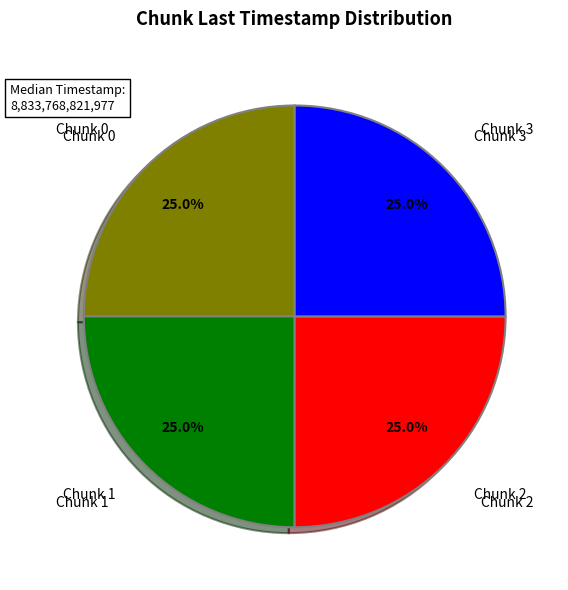

What percentage is the Chunk 0 slice, to the nearest percent?

25%